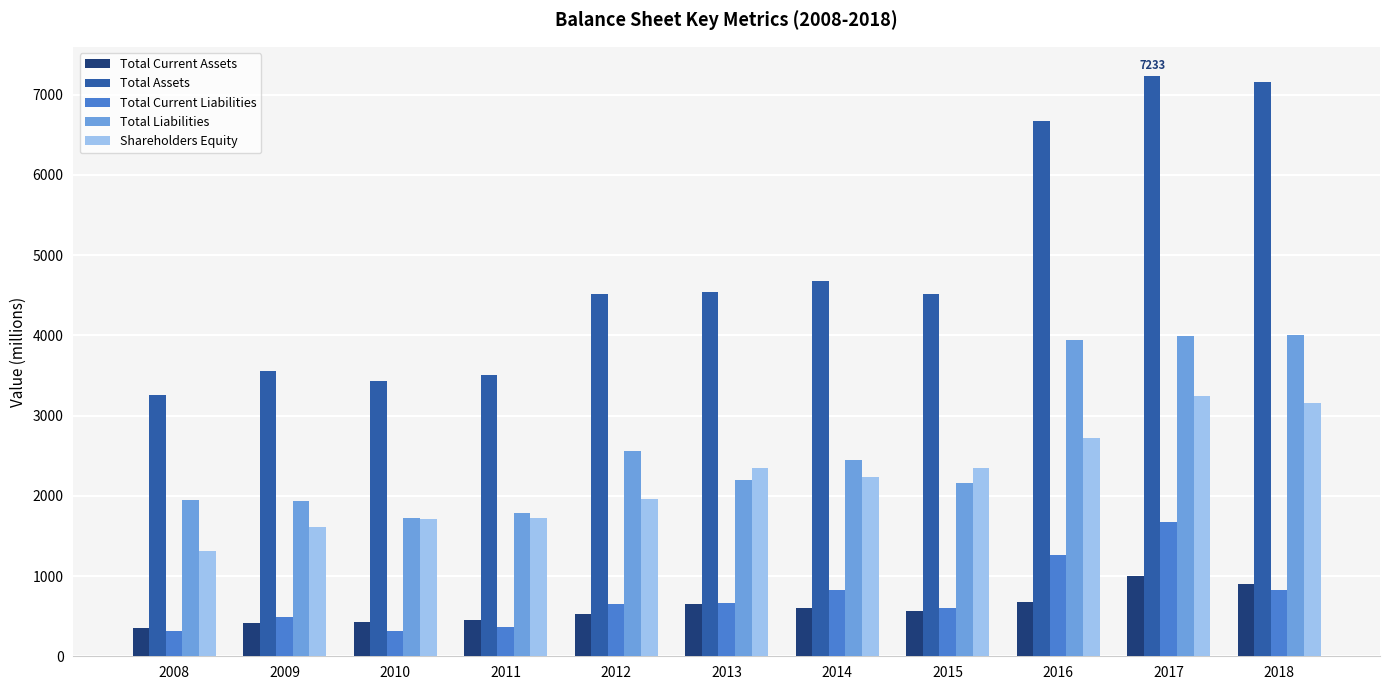

What is the difference between the maximum and minimum values in the Shareholders Equity series?

1927